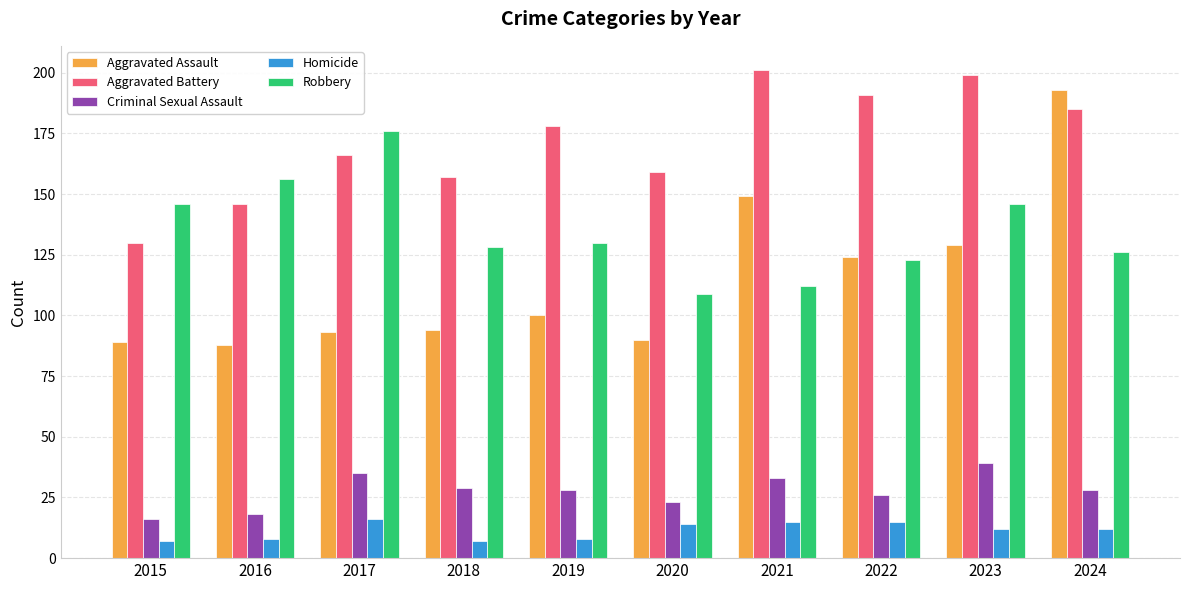

What is the difference between the second highest and minimum values in the Criminal Sexual Assault series?

19